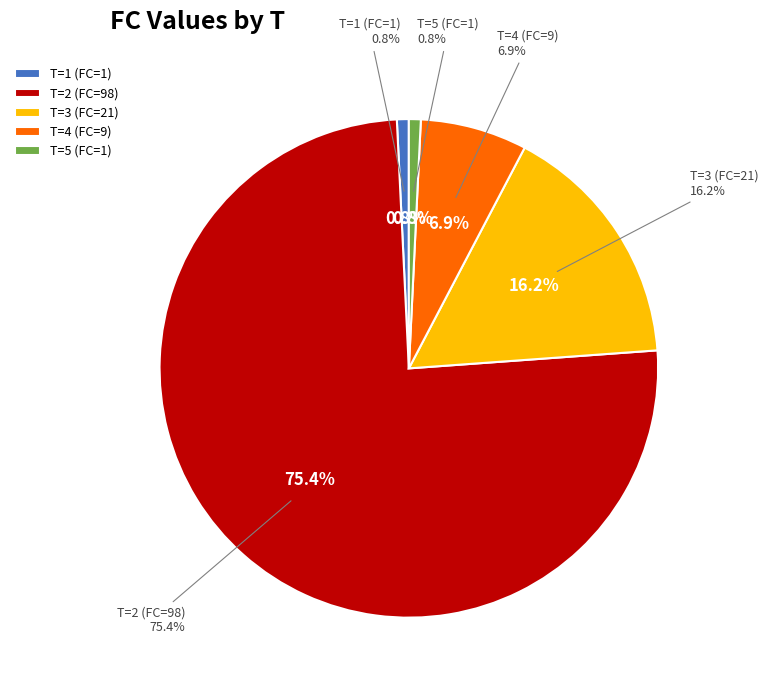

To the nearest percent, what is the average slice percentage?

20%